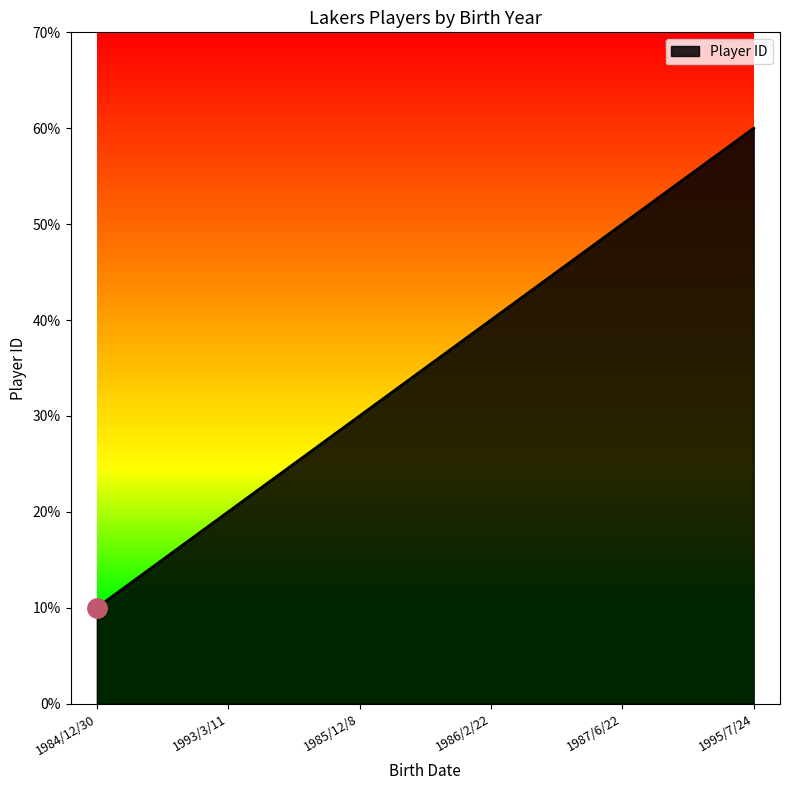

Does the chart display data point markers on the line(s)?

No